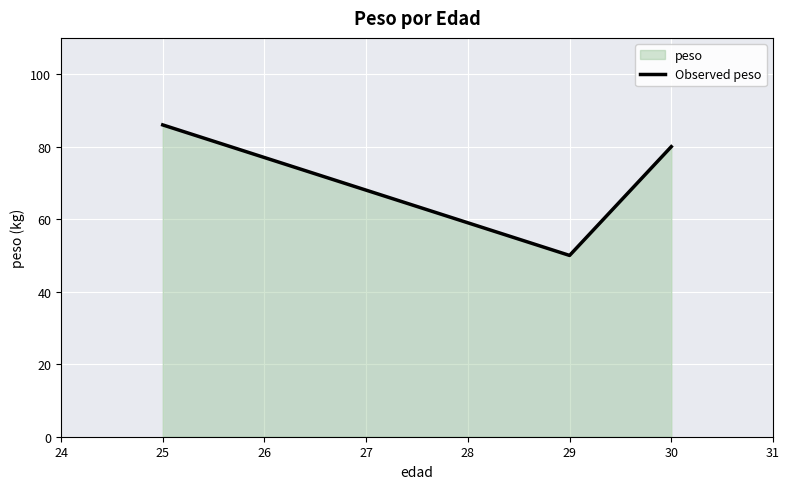

The chart shows a value of 86 at 25. True or false?

True